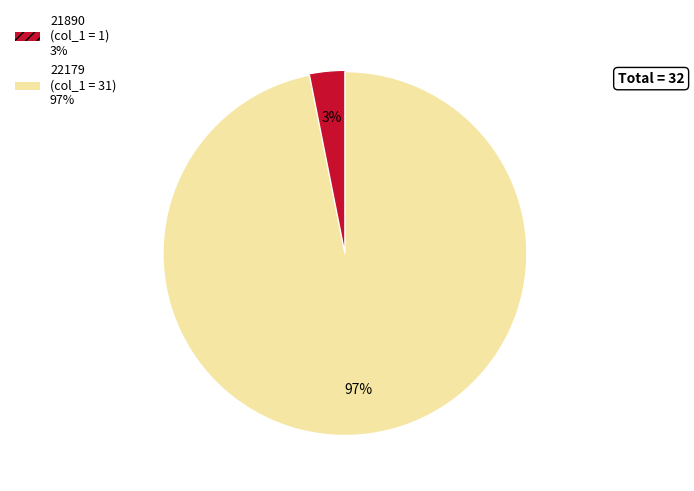

Which slice represents more than half of the pie?

22179